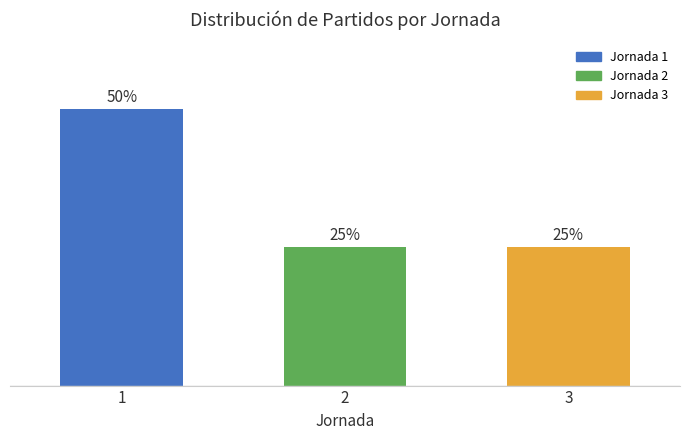

Does the chart contain any negative values?

No